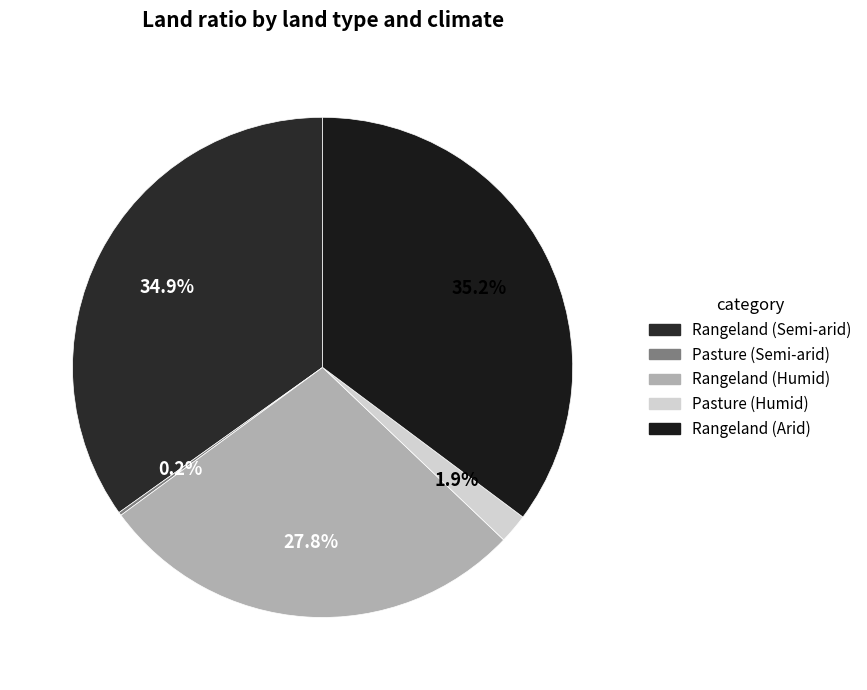

Count the number of slices in the pie.

5